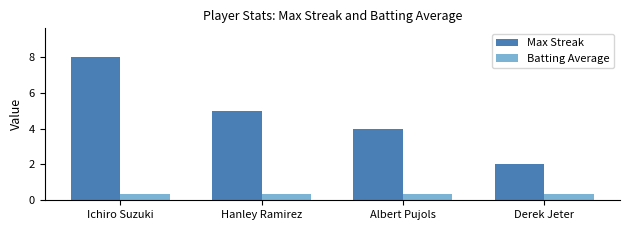

Where does the Max Streak series first go above 5?

Ichiro Suzuki